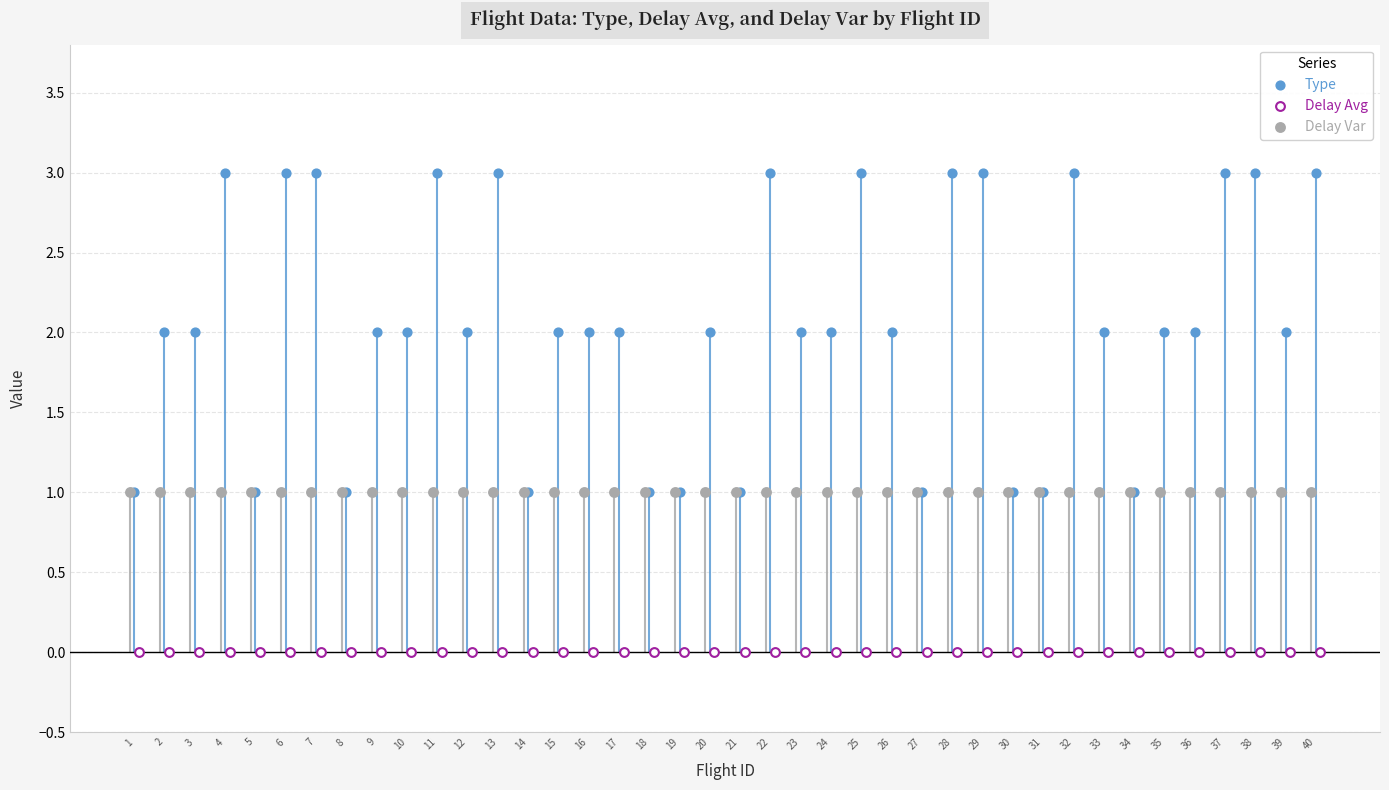

Is the value of Type at 34 greater than the value of Delay Var at 14?

No